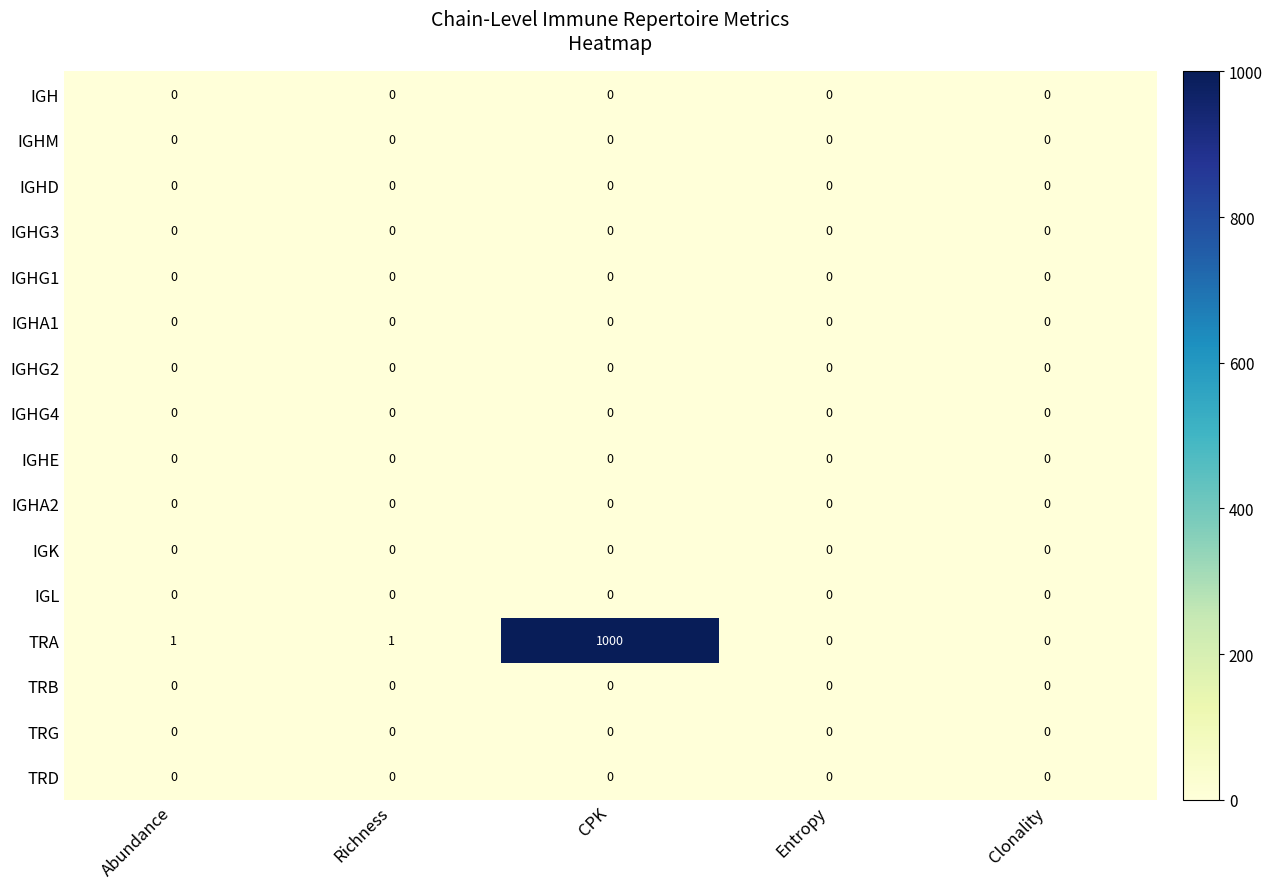

How many series are shown in this chart?

16